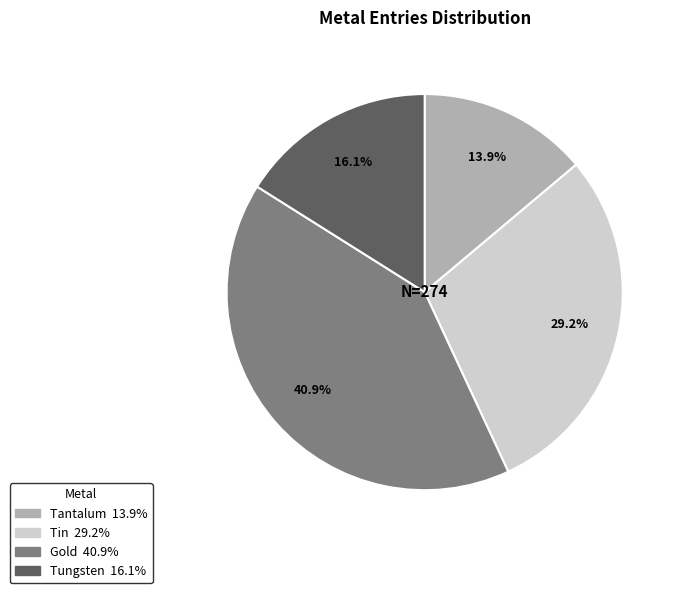

To the nearest percent, what portion does Tin represent?

29%